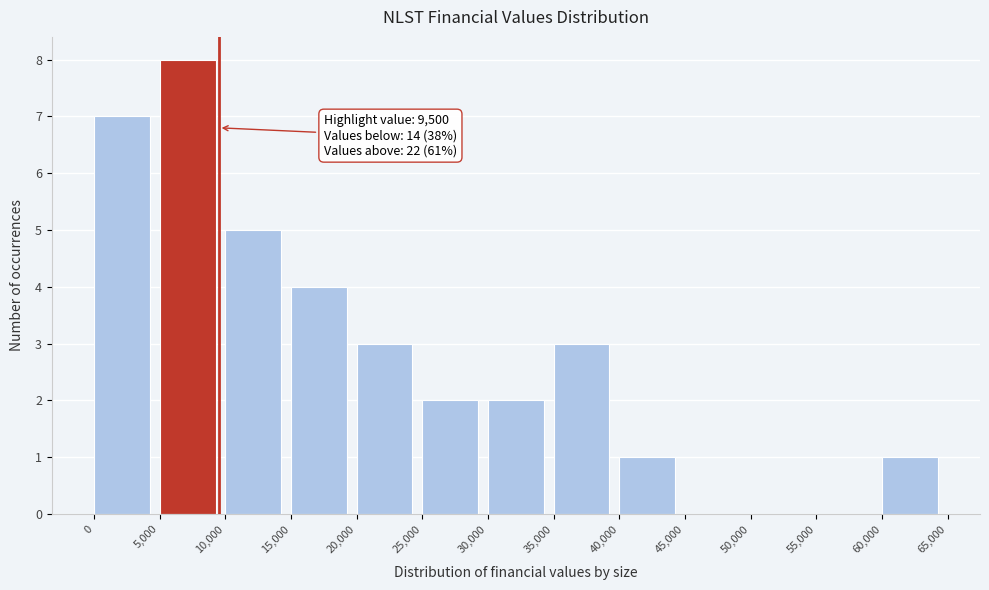

Over which range of the x-axis is the bar tallest?

5,000 to 10,000